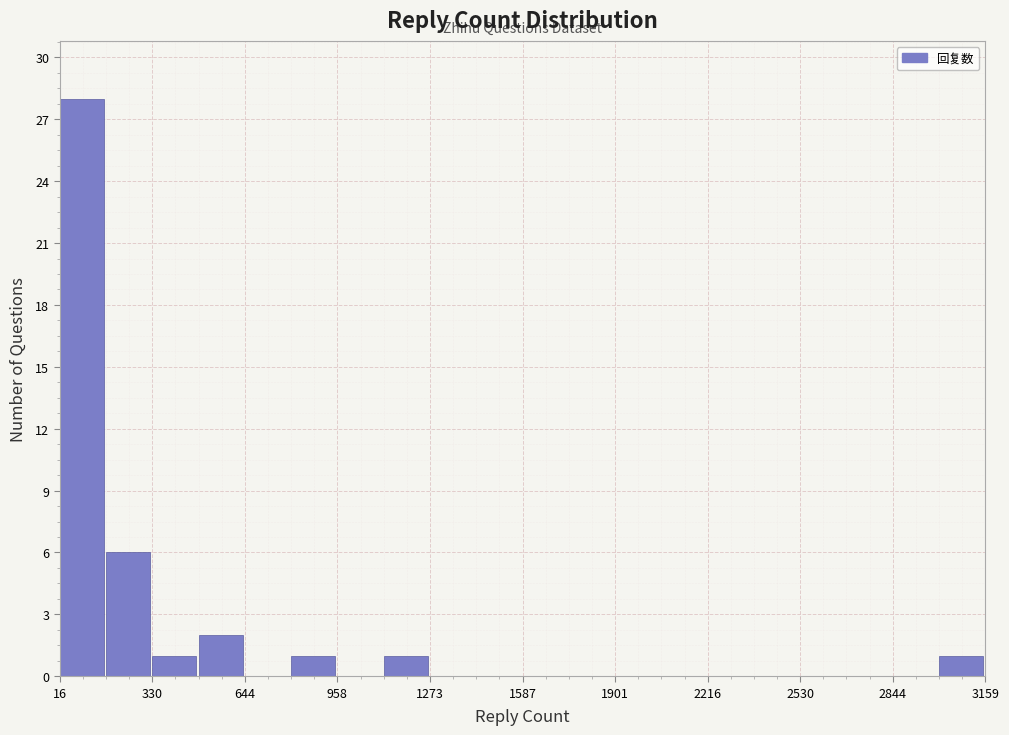

Around what value on the x-axis is the tallest bar? Give the approximate position of its centre, as read against the axis.

100